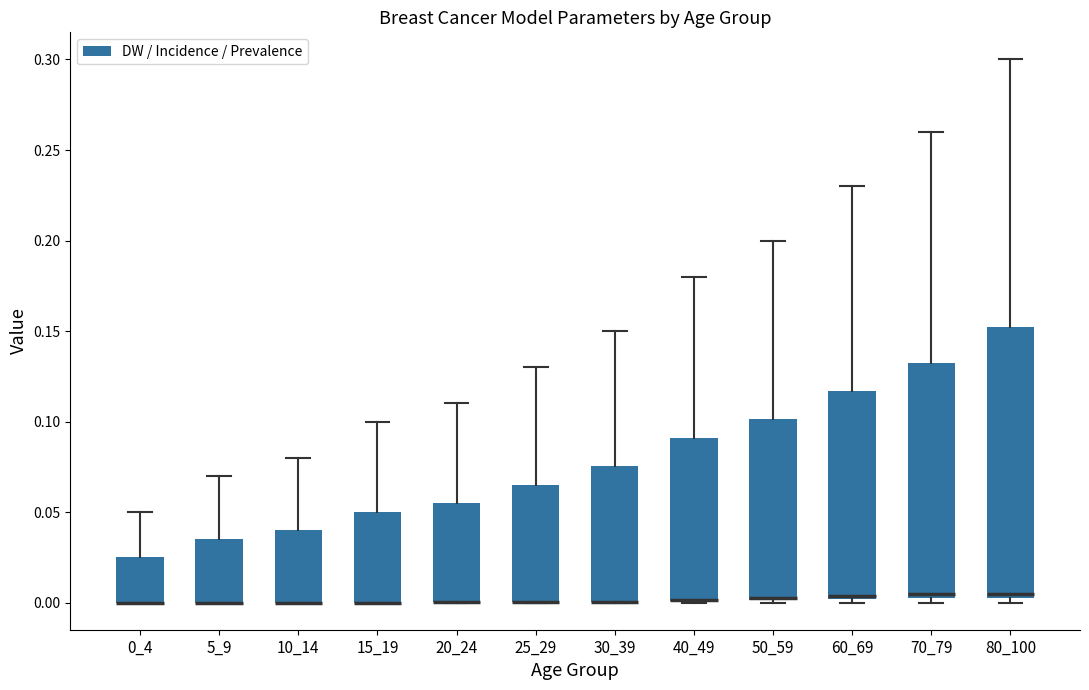

Which box is the tallest, from its lower edge to its upper edge?

80_100